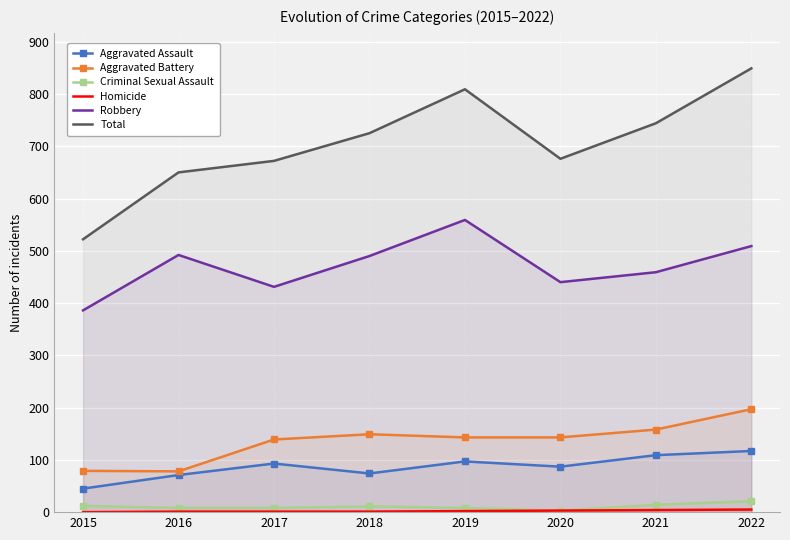

Which label corresponds to the smallest value in the chart?

2015